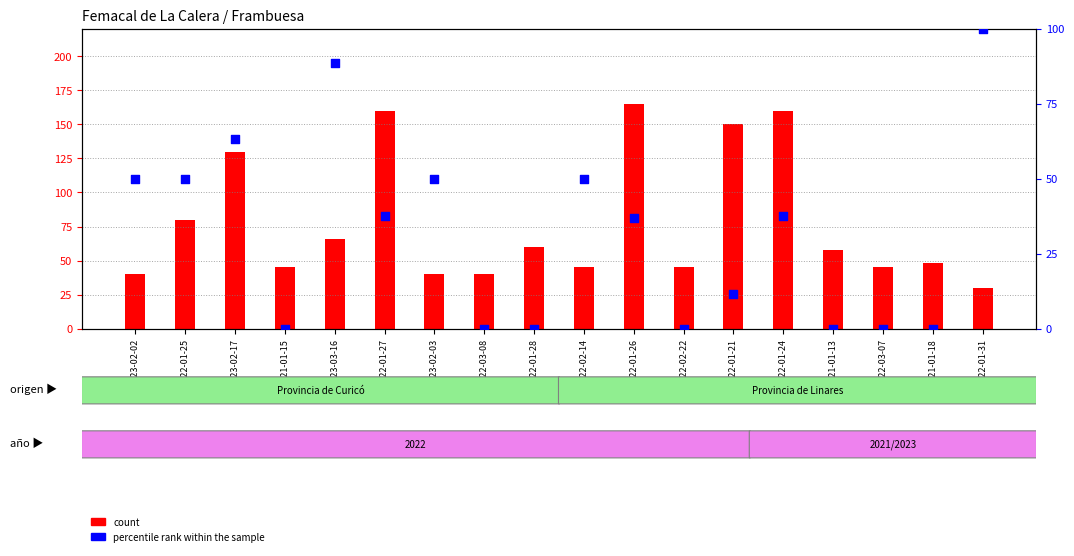

Which has a higher value, 2022-02-14 or 2023-02-03?

2022-02-14